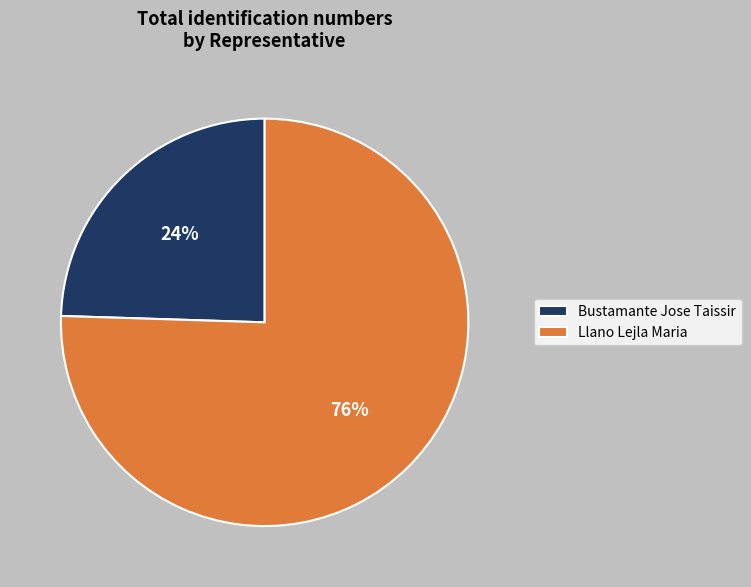

Between Bustamante Jose Taissir and Llano Lejla Maria, which is larger?

Llano Lejla Maria